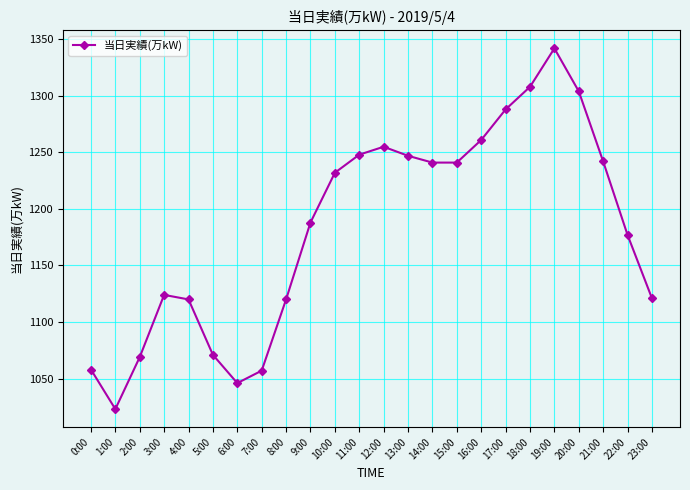

The chart shows a value of 259 at 5:00. True or false?

False